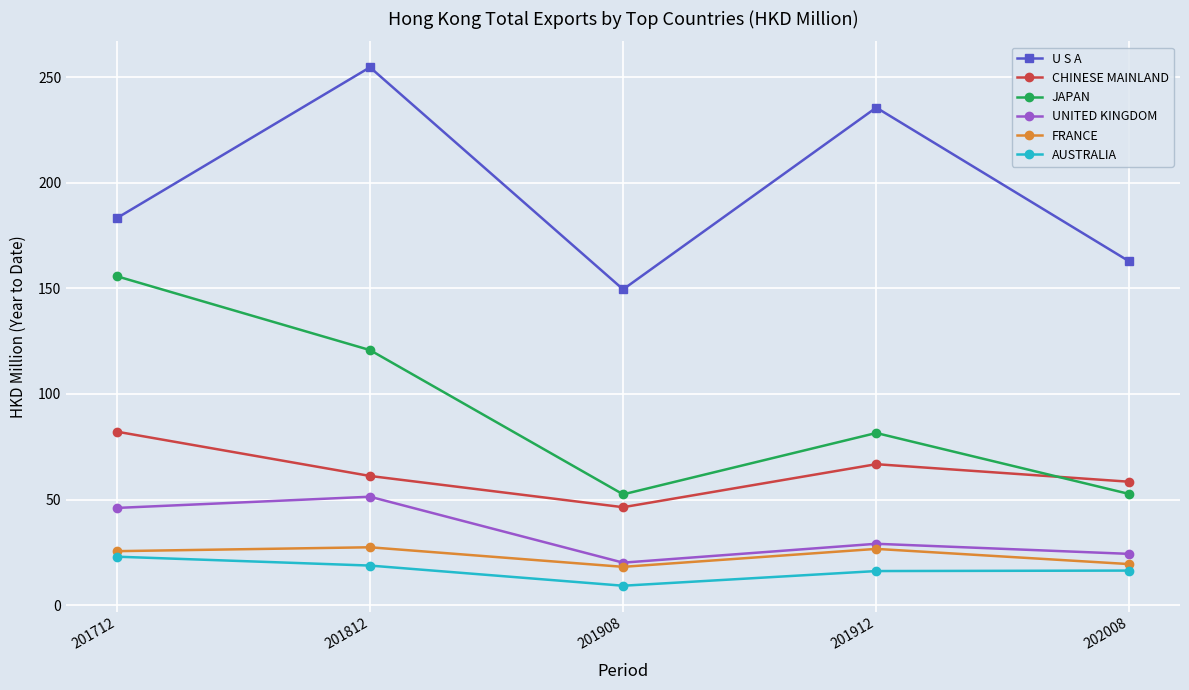

How many interior local peaks does the CHINESE MAINLAND series have?

1